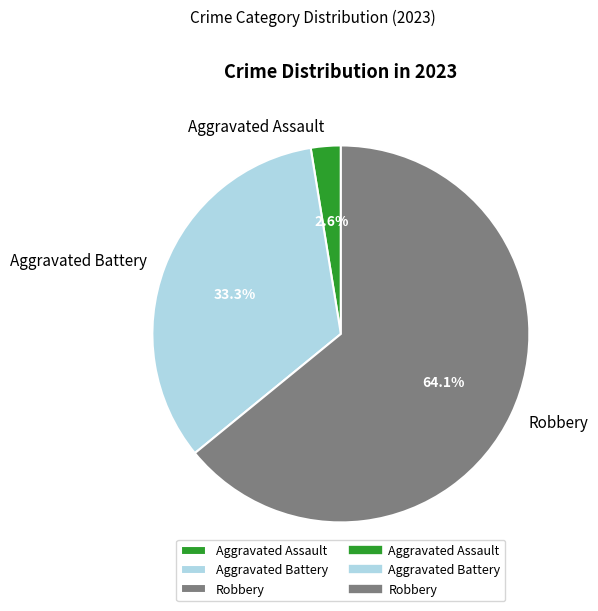

What is the majority slice?

Robbery